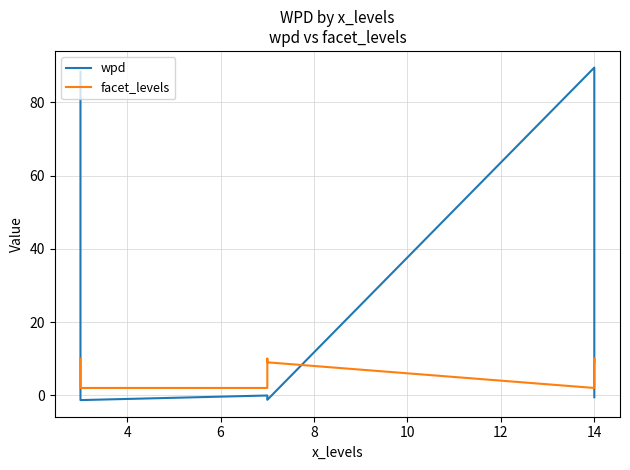

In facet_levels, how many points are lower than both neighbors (excluding endpoints)?

1